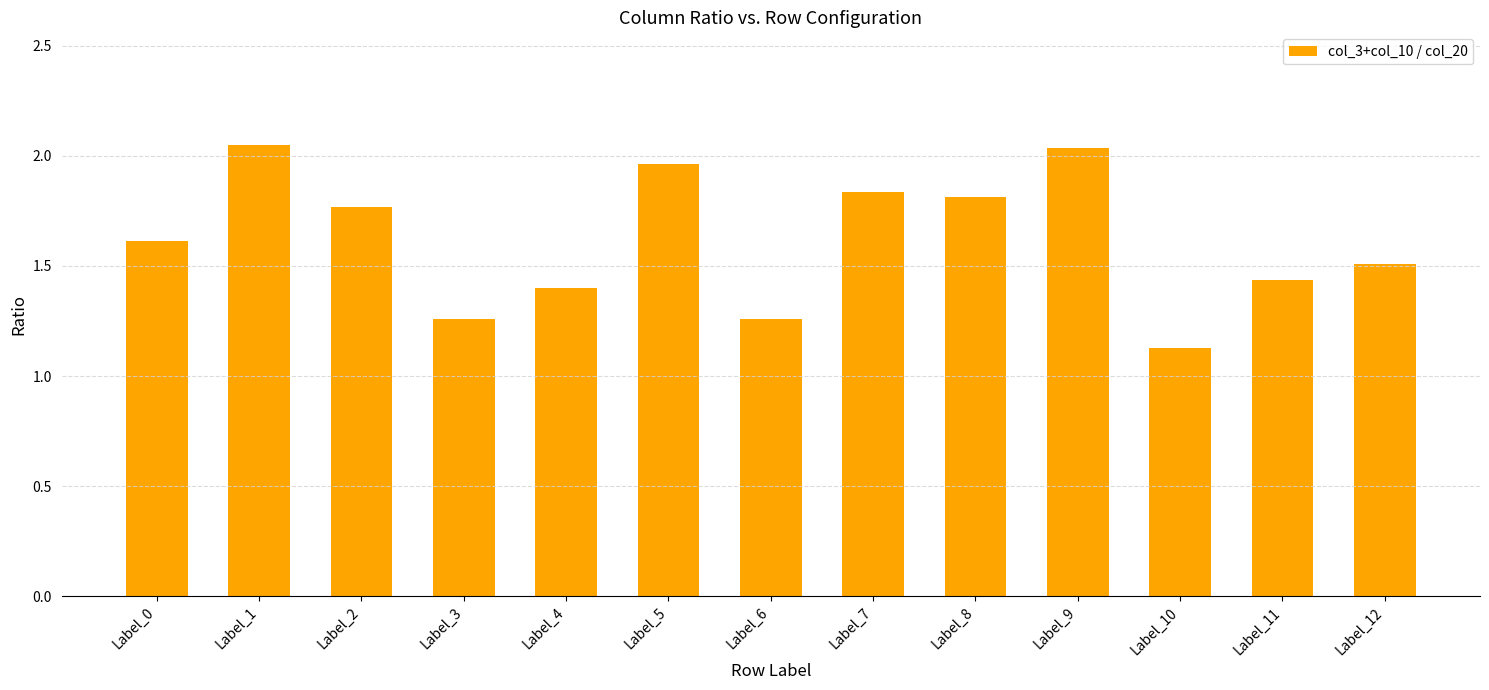

Which category has the lowest value across all series?

Label_10